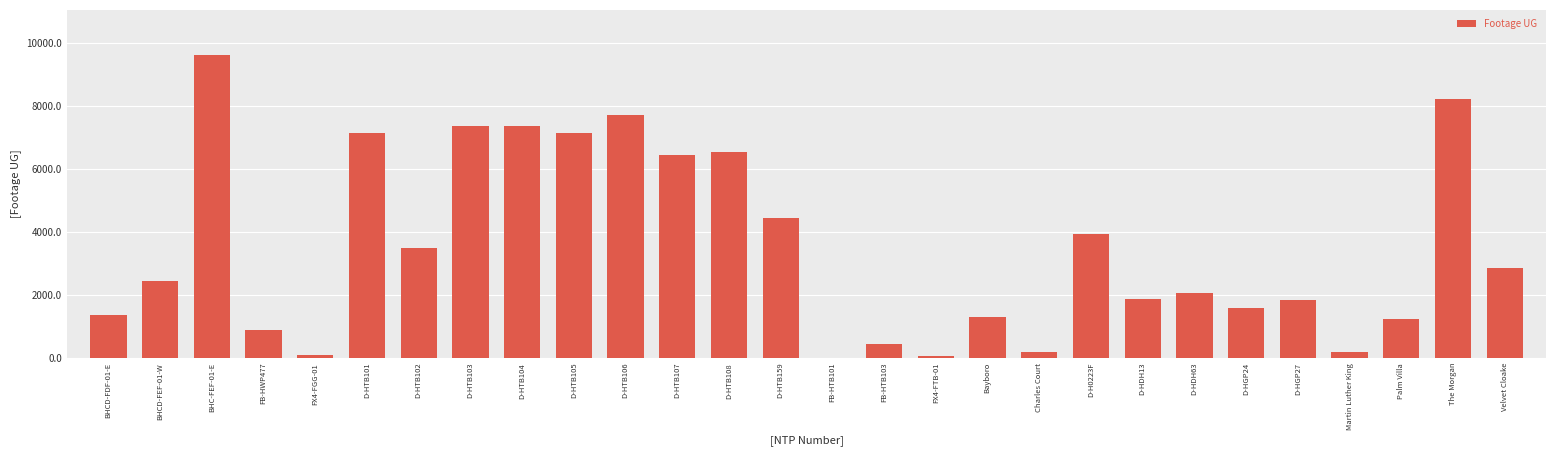

Approximately how many times larger is the value at D-HTB103 compared to D-HTB104?

1.0